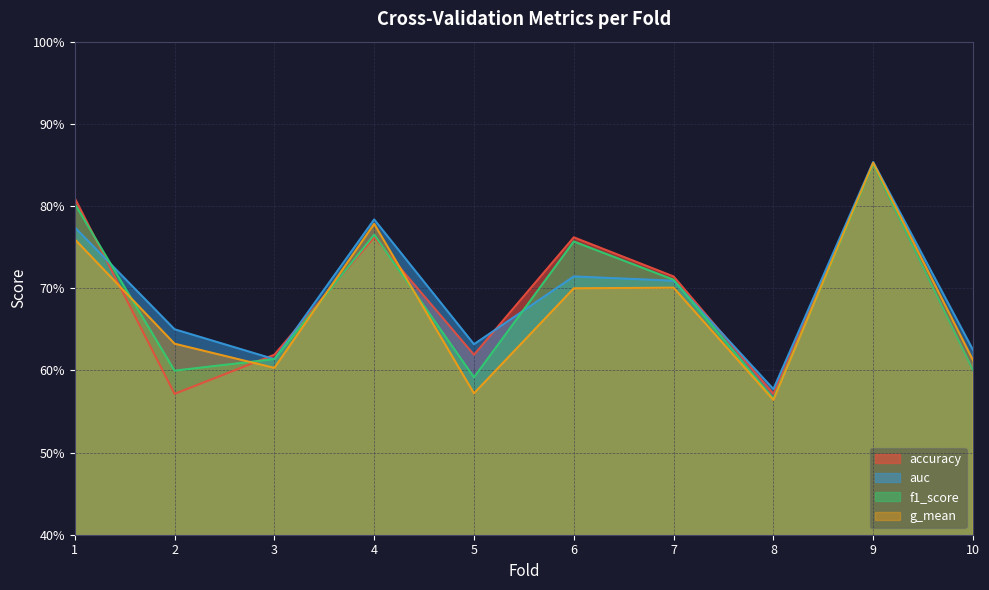

Between 3 and 7, which series saw the biggest shift?

g_mean